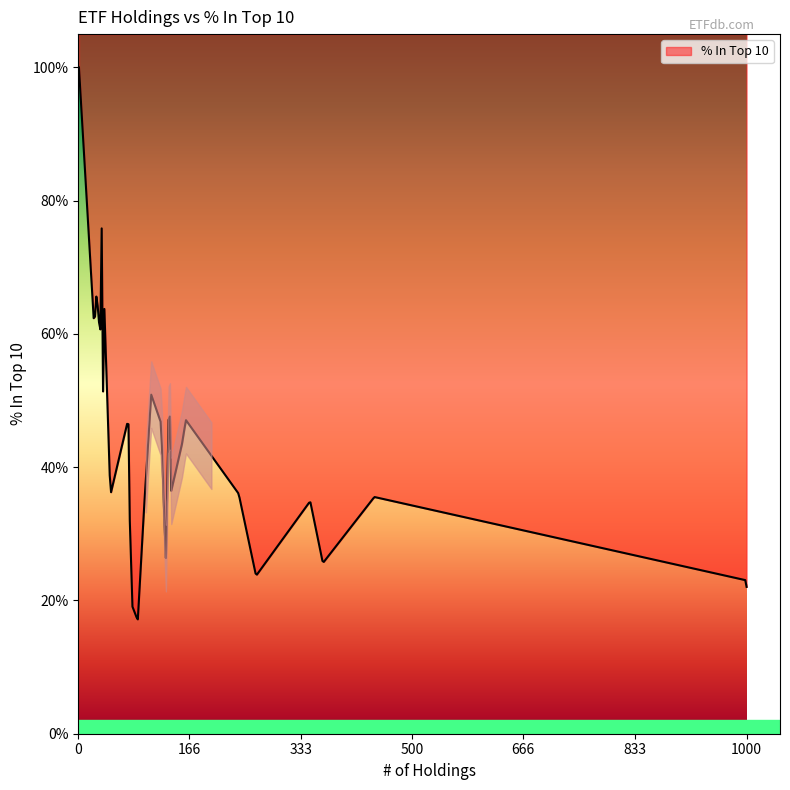

Does the chart display data point markers on the line(s)?

No